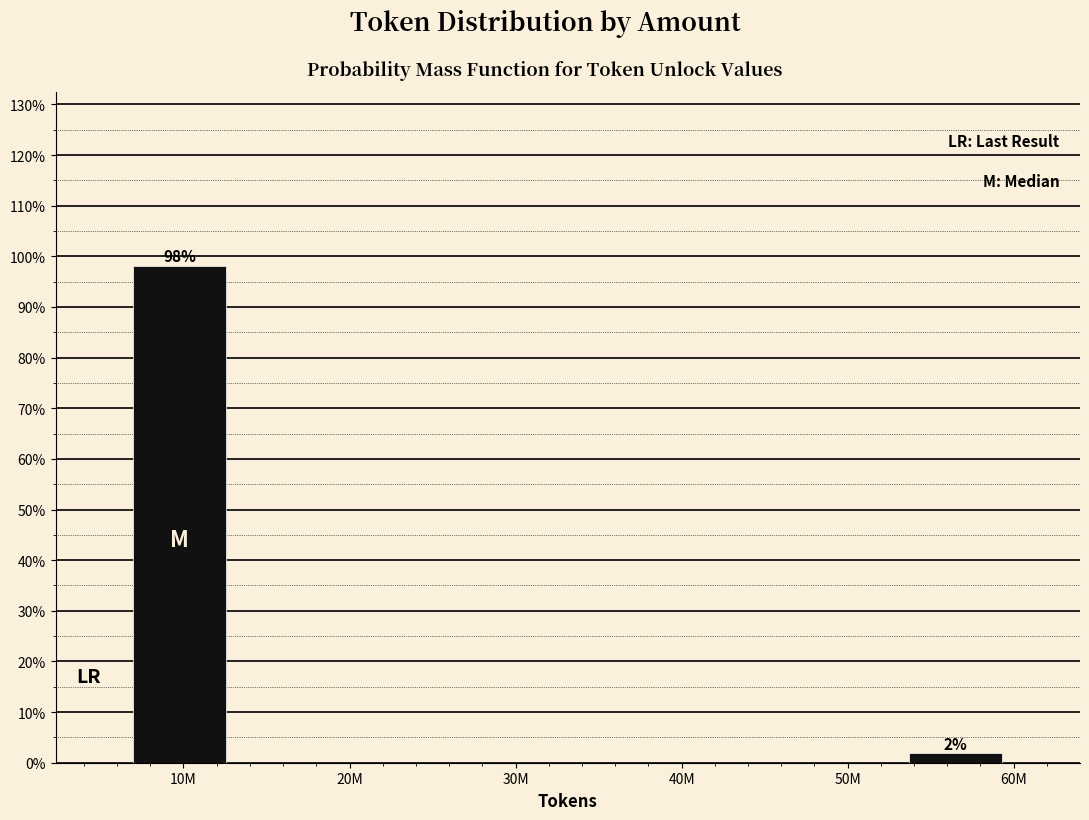

Which category has the highest value across all series?

10M